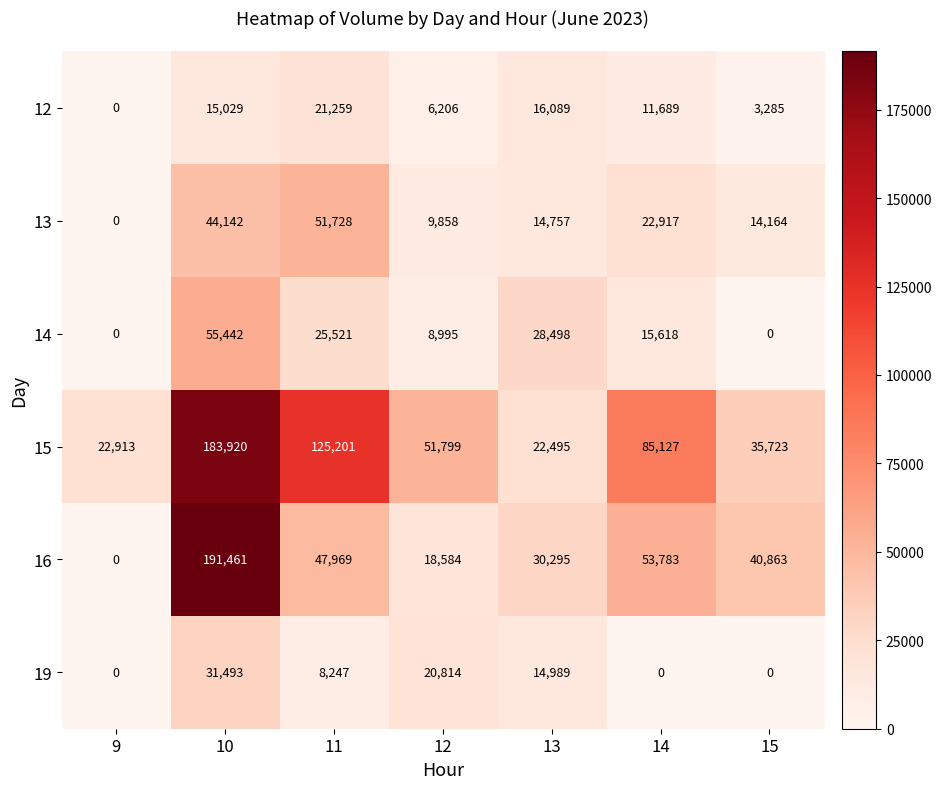

The value of 15 at 13 is 5349. True or false?

False